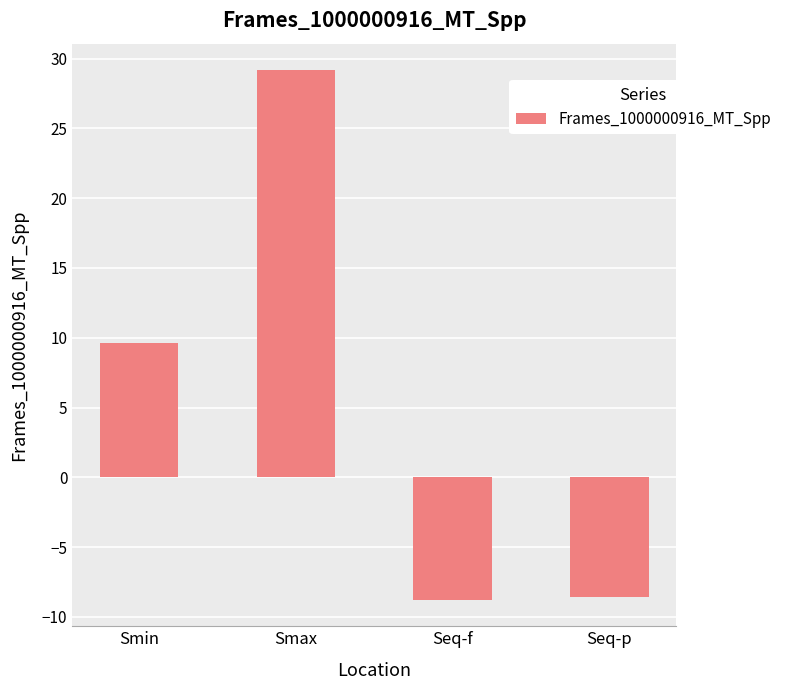

True or false: the data shows 29.2 at Smax.

True